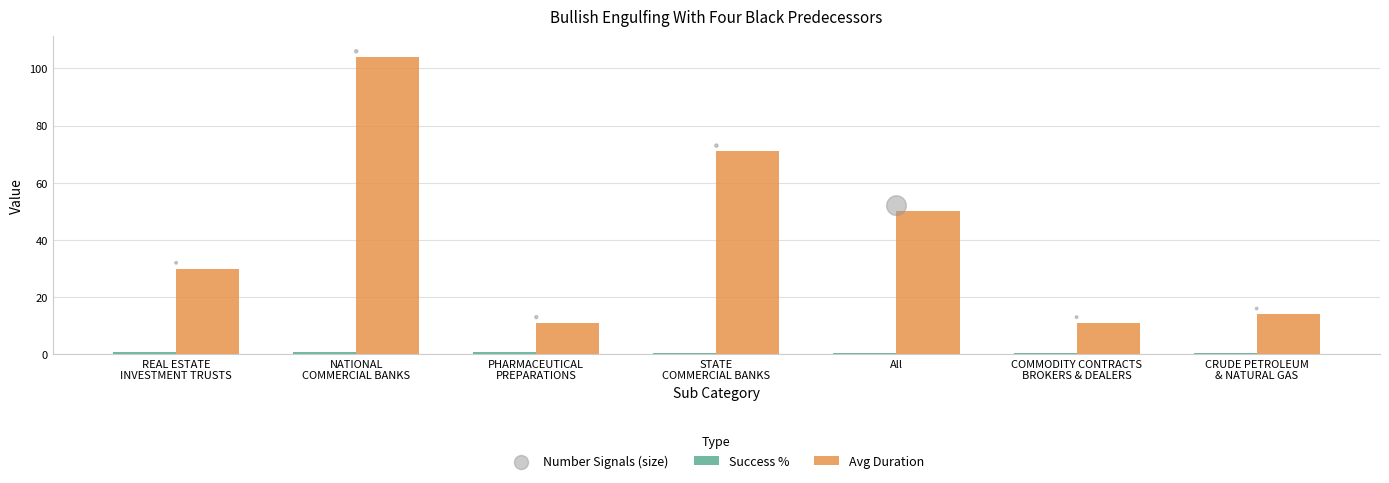

At which category is the sum across all series the highest?

NATIONAL
COMMERCIAL BANKS